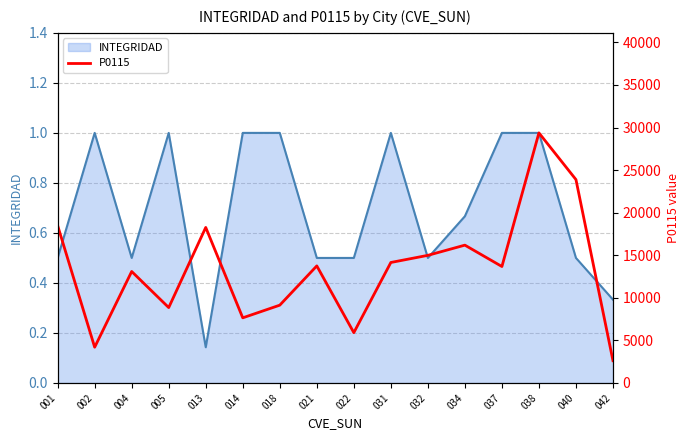

How many values exceed 13750?

8